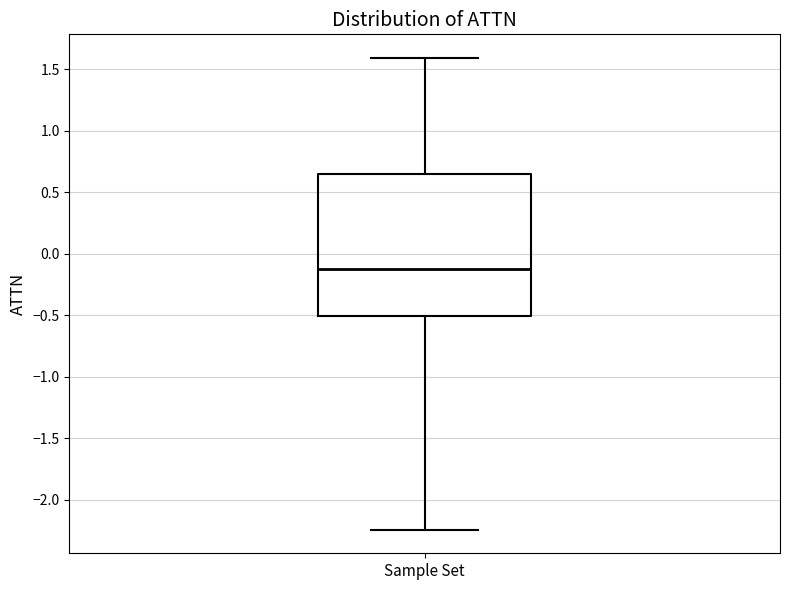

Read this box plot against the y-axis: the position of the median line, the range covered by the box, and the ends of both whiskers. The values are not printed on the chart, so give them approximately, as read against the axis.

median -0.15, box -0.50 to 0.65, whiskers -2.25 to 1.60